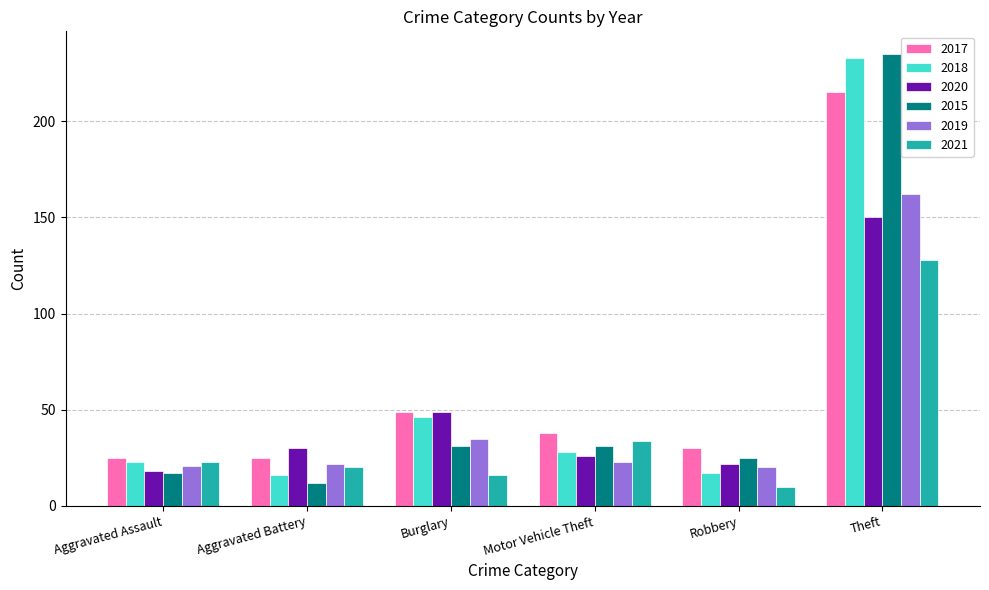

Where is 2019 nearest to the value 91?

Burglary